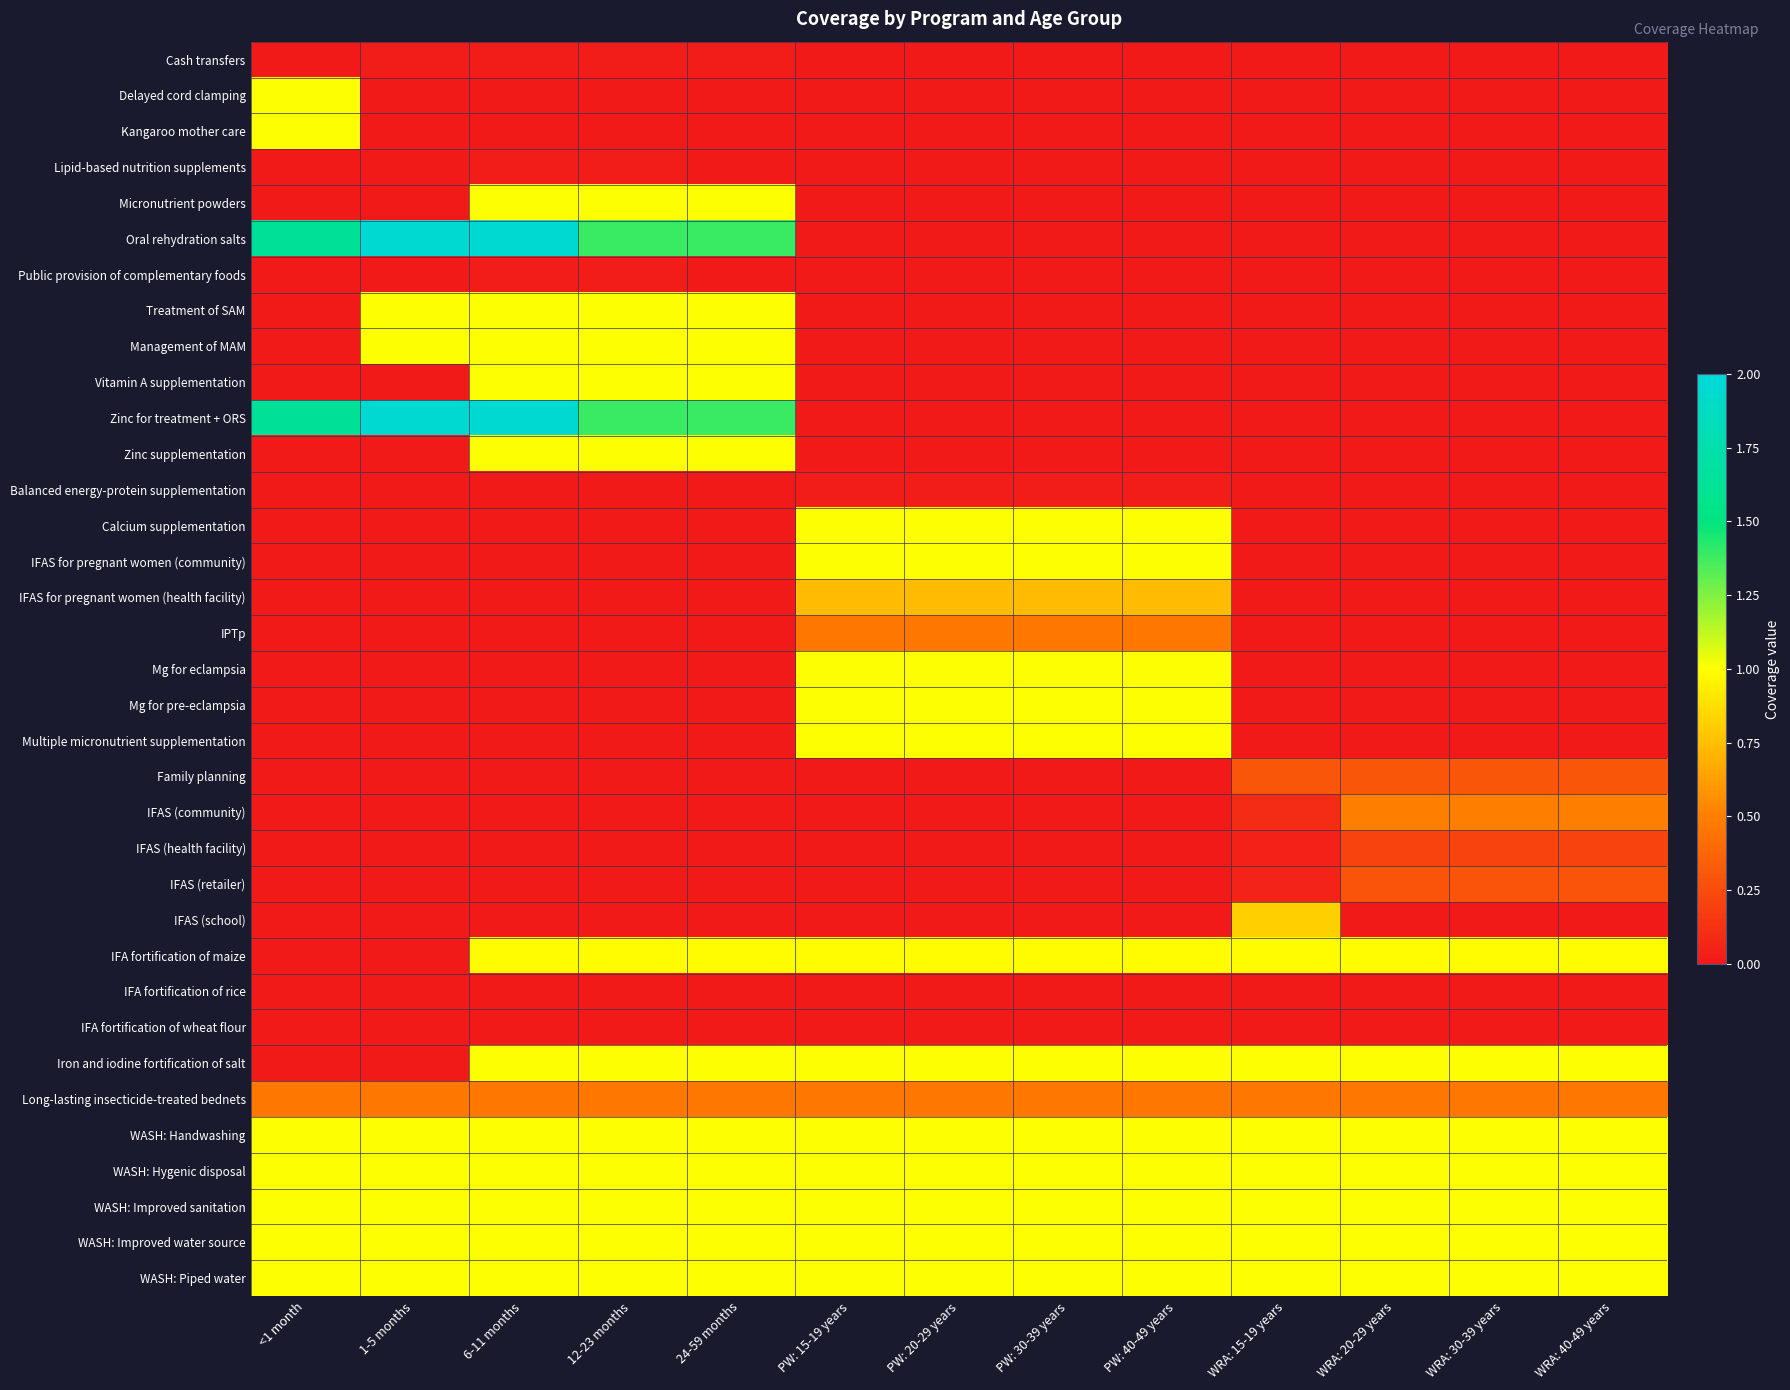

Reading right to left, extract all data points from this chart.

Cash transfers: WRA: 40-49 years=0.0	WRA: 30-39 years=0.0	WRA: 20-29 years=0.0	WRA: 15-19 years=0.0	PW: 40-49 years=0.0	PW: 30-39 years=0.0	PW: 20-29 years=0.0	PW: 15-19 years=0.0	24-59 months=0.0	12-23 months=0.0	6-11 months=0.0	1-5 months=0.0	<1 month=0.0
Delayed cord clamping: WRA: 40-49 years=0.0	WRA: 30-39 years=0.0	WRA: 20-29 years=0.0	WRA: 15-19 years=0.0	PW: 40-49 years=0.0	PW: 30-39 years=0.0	PW: 20-29 years=0.0	PW: 15-19 years=0.0	24-59 months=0.0	12-23 months=0.0	6-11 months=0.0	1-5 months=0.0	<1 month=1.0
Kangaroo mother care: WRA: 40-49 years=0.0	WRA: 30-39 years=0.0	WRA: 20-29 years=0.0	WRA: 15-19 years=0.0	PW: 40-49 years=0.0	PW: 30-39 years=0.0	PW: 20-29 years=0.0	PW: 15-19 years=0.0	24-59 months=0.0	12-23 months=0.0	6-11 months=0.0	1-5 months=0.0	<1 month=1.0
Lipid-based nutrition supplements: WRA: 40-49 years=0.0	WRA: 30-39 years=0.0	WRA: 20-29 years=0.0	WRA: 15-19 years=0.0	PW: 40-49 years=0.0	PW: 30-39 years=0.0	PW: 20-29 years=0.0	PW: 15-19 years=0.0	24-59 months=0.0	12-23 months=0.0	6-11 months=0.0	1-5 months=0.0	<1 month=0.0
Micronutrient powders: WRA: 40-49 years=0.0	WRA: 30-39 years=0.0	WRA: 20-29 years=0.0	WRA: 15-19 years=0.0	PW: 40-49 years=0.0	PW: 30-39 years=0.0	PW: 20-29 years=0.0	PW: 15-19 years=0.0	24-59 months=1.0	12-23 months=1.0	6-11 months=1.0	1-5 months=0.0	<1 month=0.0
Oral rehydration salts: WRA: 40-49 years=0.0	WRA: 30-39 years=0.0	WRA: 20-29 years=0.0	WRA: 15-19 years=0.0	PW: 40-49 years=0.0	PW: 30-39 years=0.0	PW: 20-29 years=0.0	PW: 15-19 years=0.0	24-59 months=1.4	12-23 months=1.4	6-11 months=2.0	1-5 months=2.0	<1 month=1.6
Public provision of complementary foods: WRA: 40-49 years=0.0	WRA: 30-39 years=0.0	WRA: 20-29 years=0.0	WRA: 15-19 years=0.0	PW: 40-49 years=0.0	PW: 30-39 years=0.0	PW: 20-29 years=0.0	PW: 15-19 years=0.0	24-59 months=0.0	12-23 months=0.0	6-11 months=0.0	1-5 months=0.0	<1 month=0.0
Treatment of SAM: WRA: 40-49 years=0.0	WRA: 30-39 years=0.0	WRA: 20-29 years=0.0	WRA: 15-19 years=0.0	PW: 40-49 years=0.0	PW: 30-39 years=0.0	PW: 20-29 years=0.0	PW: 15-19 years=0.0	24-59 months=1.0	12-23 months=1.0	6-11 months=1.0	1-5 months=1.0	<1 month=0.0
Management of MAM: WRA: 40-49 years=0.0	WRA: 30-39 years=0.0	WRA: 20-29 years=0.0	WRA: 15-19 years=0.0	PW: 40-49 years=0.0	PW: 30-39 years=0.0	PW: 20-29 years=0.0	PW: 15-19 years=0.0	24-59 months=1.0	12-23 months=1.0	6-11 months=1.0	1-5 months=1.0	<1 month=0.0
Vitamin A supplementation: WRA: 40-49 years=0.0	WRA: 30-39 years=0.0	WRA: 20-29 years=0.0	WRA: 15-19 years=0.0	PW: 40-49 years=0.0	PW: 30-39 years=0.0	PW: 20-29 years=0.0	PW: 15-19 years=0.0	24-59 months=1.0	12-23 months=1.0	6-11 months=1.0	1-5 months=0.0	<1 month=0.0
Zinc for treatment + ORS: WRA: 40-49 years=0.0	WRA: 30-39 years=0.0	WRA: 20-29 years=0.0	WRA: 15-19 years=0.0	PW: 40-49 years=0.0	PW: 30-39 years=0.0	PW: 20-29 years=0.0	PW: 15-19 years=0.0	24-59 months=1.4	12-23 months=1.4	6-11 months=2.0	1-5 months=2.0	<1 month=1.6
Zinc supplementation: WRA: 40-49 years=0.0	WRA: 30-39 years=0.0	WRA: 20-29 years=0.0	WRA: 15-19 years=0.0	PW: 40-49 years=0.0	PW: 30-39 years=0.0	PW: 20-29 years=0.0	PW: 15-19 years=0.0	24-59 months=1.0	12-23 months=1.0	6-11 months=1.0	1-5 months=0.0	<1 month=0.0
Balanced energy-protein supplementation: WRA: 40-49 years=0.0	WRA: 30-39 years=0.0	WRA: 20-29 years=0.0	WRA: 15-19 years=0.0	PW: 40-49 years=0.0	PW: 30-39 years=0.0	PW: 20-29 years=0.0	PW: 15-19 years=0.0	24-59 months=0.0	12-23 months=0.0	6-11 months=0.0	1-5 months=0.0	<1 month=0.0
Calcium supplementation: WRA: 40-49 years=0.0	WRA: 30-39 years=0.0	WRA: 20-29 years=0.0	WRA: 15-19 years=0.0	PW: 40-49 years=1.0	PW: 30-39 years=1.0	PW: 20-29 years=1.0	PW: 15-19 years=1.0	24-59 months=0.0	12-23 months=0.0	6-11 months=0.0	1-5 months=0.0	<1 month=0.0
IFAS for pregnant women (community): WRA: 40-49 years=0.0	WRA: 30-39 years=0.0	WRA: 20-29 years=0.0	WRA: 15-19 years=0.0	PW: 40-49 years=1.0	PW: 30-39 years=1.0	PW: 20-29 years=1.0	PW: 15-19 years=1.0	24-59 months=0.0	12-23 months=0.0	6-11 months=0.0	1-5 months=0.0	<1 month=0.0
IFAS for pregnant women (health facility): WRA: 40-49 years=0.0	WRA: 30-39 years=0.0	WRA: 20-29 years=0.0	WRA: 15-19 years=0.0	PW: 40-49 years=0.7	PW: 30-39 years=0.7	PW: 20-29 years=0.7	PW: 15-19 years=0.7	24-59 months=0.0	12-23 months=0.0	6-11 months=0.0	1-5 months=0.0	<1 month=0.0
IPTp: WRA: 40-49 years=0.0	WRA: 30-39 years=0.0	WRA: 20-29 years=0.0	WRA: 15-19 years=0.0	PW: 40-49 years=0.5	PW: 30-39 years=0.5	PW: 20-29 years=0.5	PW: 15-19 years=0.5	24-59 months=0.0	12-23 months=0.0	6-11 months=0.0	1-5 months=0.0	<1 month=0.0
Mg for eclampsia: WRA: 40-49 years=0.0	WRA: 30-39 years=0.0	WRA: 20-29 years=0.0	WRA: 15-19 years=0.0	PW: 40-49 years=1.0	PW: 30-39 years=1.0	PW: 20-29 years=1.0	PW: 15-19 years=1.0	24-59 months=0.0	12-23 months=0.0	6-11 months=0.0	1-5 months=0.0	<1 month=0.0
Mg for pre-eclampsia: WRA: 40-49 years=0.0	WRA: 30-39 years=0.0	WRA: 20-29 years=0.0	WRA: 15-19 years=0.0	PW: 40-49 years=1.0	PW: 30-39 years=1.0	PW: 20-29 years=1.0	PW: 15-19 years=1.0	24-59 months=0.0	12-23 months=0.0	6-11 months=0.0	1-5 months=0.0	<1 month=0.0
Multiple micronutrient supplementation: WRA: 40-49 years=0.0	WRA: 30-39 years=0.0	WRA: 20-29 years=0.0	WRA: 15-19 years=0.0	PW: 40-49 years=1.0	PW: 30-39 years=1.0	PW: 20-29 years=1.0	PW: 15-19 years=1.0	24-59 months=0.0	12-23 months=0.0	6-11 months=0.0	1-5 months=0.0	<1 month=0.0
Family planning: WRA: 40-49 years=0.3	WRA: 30-39 years=0.3	WRA: 20-29 years=0.3	WRA: 15-19 years=0.3	PW: 40-49 years=0.0	PW: 30-39 years=0.0	PW: 20-29 years=0.0	PW: 15-19 years=0.0	24-59 months=0.0	12-23 months=0.0	6-11 months=0.0	1-5 months=0.0	<1 month=0.0
IFAS (community): WRA: 40-49 years=0.5	WRA: 30-39 years=0.5	WRA: 20-29 years=0.5	WRA: 15-19 years=0.1	PW: 40-49 years=0.0	PW: 30-39 years=0.0	PW: 20-29 years=0.0	PW: 15-19 years=0.0	24-59 months=0.0	12-23 months=0.0	6-11 months=0.0	1-5 months=0.0	<1 month=0.0
IFAS (health facility): WRA: 40-49 years=0.2	WRA: 30-39 years=0.2	WRA: 20-29 years=0.2	WRA: 15-19 years=0.0	PW: 40-49 years=0.0	PW: 30-39 years=0.0	PW: 20-29 years=0.0	PW: 15-19 years=0.0	24-59 months=0.0	12-23 months=0.0	6-11 months=0.0	1-5 months=0.0	<1 month=0.0
IFAS (retailer): WRA: 40-49 years=0.3	WRA: 30-39 years=0.3	WRA: 20-29 years=0.3	WRA: 15-19 years=0.1	PW: 40-49 years=0.0	PW: 30-39 years=0.0	PW: 20-29 years=0.0	PW: 15-19 years=0.0	24-59 months=0.0	12-23 months=0.0	6-11 months=0.0	1-5 months=0.0	<1 month=0.0
IFAS (school): WRA: 40-49 years=0.0	WRA: 30-39 years=0.0	WRA: 20-29 years=0.0	WRA: 15-19 years=0.8	PW: 40-49 years=0.0	PW: 30-39 years=0.0	PW: 20-29 years=0.0	PW: 15-19 years=0.0	24-59 months=0.0	12-23 months=0.0	6-11 months=0.0	1-5 months=0.0	<1 month=0.0
IFA fortification of maize: WRA: 40-49 years=1.0	WRA: 30-39 years=1.0	WRA: 20-29 years=1.0	WRA: 15-19 years=1.0	PW: 40-49 years=1.0	PW: 30-39 years=1.0	PW: 20-29 years=1.0	PW: 15-19 years=1.0	24-59 months=1.0	12-23 months=1.0	6-11 months=1.0	1-5 months=0.0	<1 month=0.0
IFA fortification of rice: WRA: 40-49 years=0.0	WRA: 30-39 years=0.0	WRA: 20-29 years=0.0	WRA: 15-19 years=0.0	PW: 40-49 years=0.0	PW: 30-39 years=0.0	PW: 20-29 years=0.0	PW: 15-19 years=0.0	24-59 months=0.0	12-23 months=0.0	6-11 months=0.0	1-5 months=0.0	<1 month=0.0
IFA fortification of wheat flour: WRA: 40-49 years=0.0	WRA: 30-39 years=0.0	WRA: 20-29 years=0.0	WRA: 15-19 years=0.0	PW: 40-49 years=0.0	PW: 30-39 years=0.0	PW: 20-29 years=0.0	PW: 15-19 years=0.0	24-59 months=0.0	12-23 months=0.0	6-11 months=0.0	1-5 months=0.0	<1 month=0.0
Iron and iodine fortification of salt: WRA: 40-49 years=1.0	WRA: 30-39 years=1.0	WRA: 20-29 years=1.0	WRA: 15-19 years=1.0	PW: 40-49 years=1.0	PW: 30-39 years=1.0	PW: 20-29 years=1.0	PW: 15-19 years=1.0	24-59 months=1.0	12-23 months=1.0	6-11 months=1.0	1-5 months=0.0	<1 month=0.0
Long-lasting insecticide-treated bednets: WRA: 40-49 years=0.5	WRA: 30-39 years=0.5	WRA: 20-29 years=0.5	WRA: 15-19 years=0.5	PW: 40-49 years=0.5	PW: 30-39 years=0.5	PW: 20-29 years=0.5	PW: 15-19 years=0.5	24-59 months=0.5	12-23 months=0.5	6-11 months=0.5	1-5 months=0.5	<1 month=0.5
WASH: Handwashing: WRA: 40-49 years=1.0	WRA: 30-39 years=1.0	WRA: 20-29 years=1.0	WRA: 15-19 years=1.0	PW: 40-49 years=1.0	PW: 30-39 years=1.0	PW: 20-29 years=1.0	PW: 15-19 years=1.0	24-59 months=1.0	12-23 months=1.0	6-11 months=1.0	1-5 months=1.0	<1 month=1.0
WASH: Hygenic disposal: WRA: 40-49 years=1.0	WRA: 30-39 years=1.0	WRA: 20-29 years=1.0	WRA: 15-19 years=1.0	PW: 40-49 years=1.0	PW: 30-39 years=1.0	PW: 20-29 years=1.0	PW: 15-19 years=1.0	24-59 months=1.0	12-23 months=1.0	6-11 months=1.0	1-5 months=1.0	<1 month=1.0
WASH: Improved sanitation: WRA: 40-49 years=1.0	WRA: 30-39 years=1.0	WRA: 20-29 years=1.0	WRA: 15-19 years=1.0	PW: 40-49 years=1.0	PW: 30-39 years=1.0	PW: 20-29 years=1.0	PW: 15-19 years=1.0	24-59 months=1.0	12-23 months=1.0	6-11 months=1.0	1-5 months=1.0	<1 month=1.0
WASH: Improved water source: WRA: 40-49 years=1.0	WRA: 30-39 years=1.0	WRA: 20-29 years=1.0	WRA: 15-19 years=1.0	PW: 40-49 years=1.0	PW: 30-39 years=1.0	PW: 20-29 years=1.0	PW: 15-19 years=1.0	24-59 months=1.0	12-23 months=1.0	6-11 months=1.0	1-5 months=1.0	<1 month=1.0
WASH: Piped water: WRA: 40-49 years=1.0	WRA: 30-39 years=1.0	WRA: 20-29 years=1.0	WRA: 15-19 years=1.0	PW: 40-49 years=1.0	PW: 30-39 years=1.0	PW: 20-29 years=1.0	PW: 15-19 years=1.0	24-59 months=1.0	12-23 months=1.0	6-11 months=1.0	1-5 months=1.0	<1 month=1.0